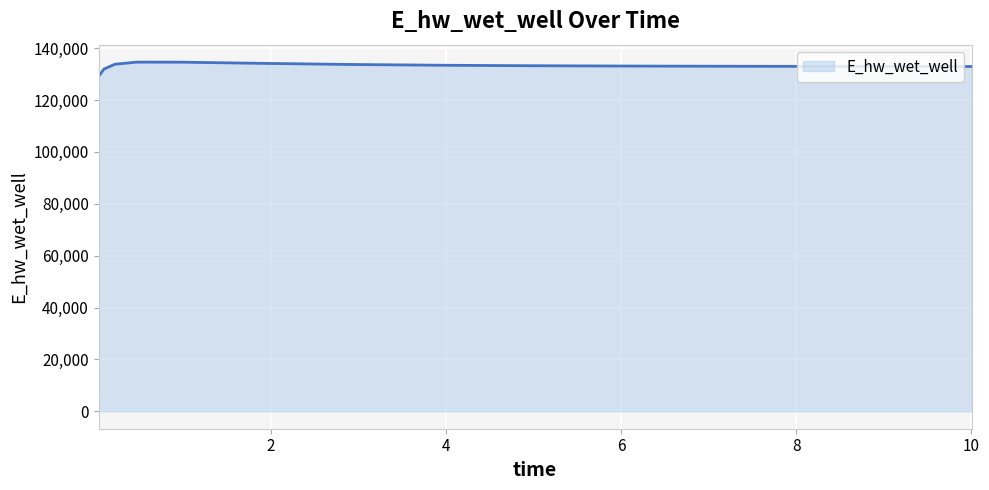

What is the smallest value displayed?

129070.3